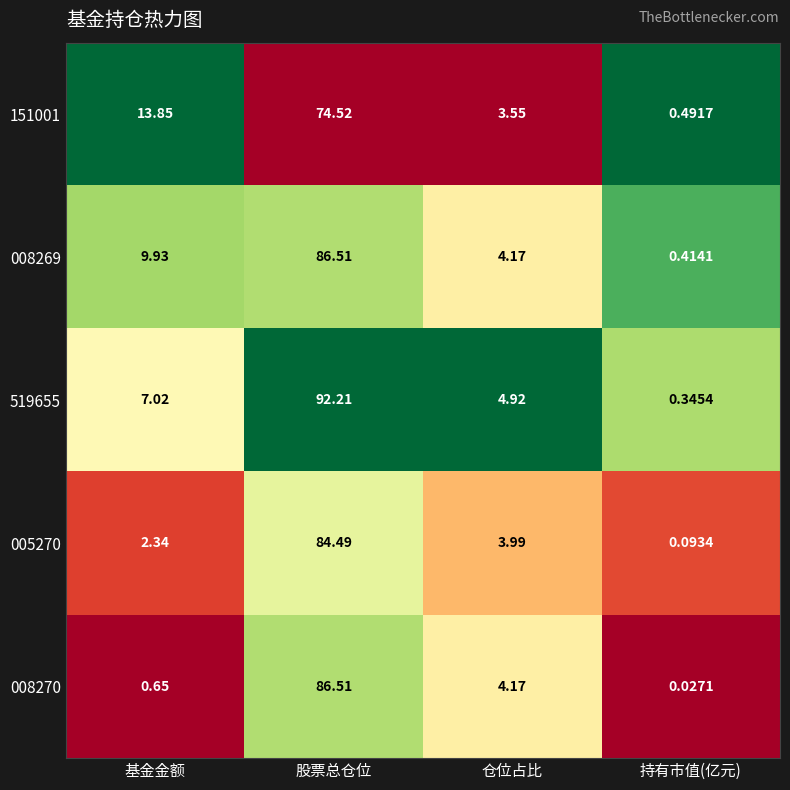

Rank the categories by 005270 value from lowest to highest.

持有市值(亿元), 基金金额, 仓位占比, 股票总仓位